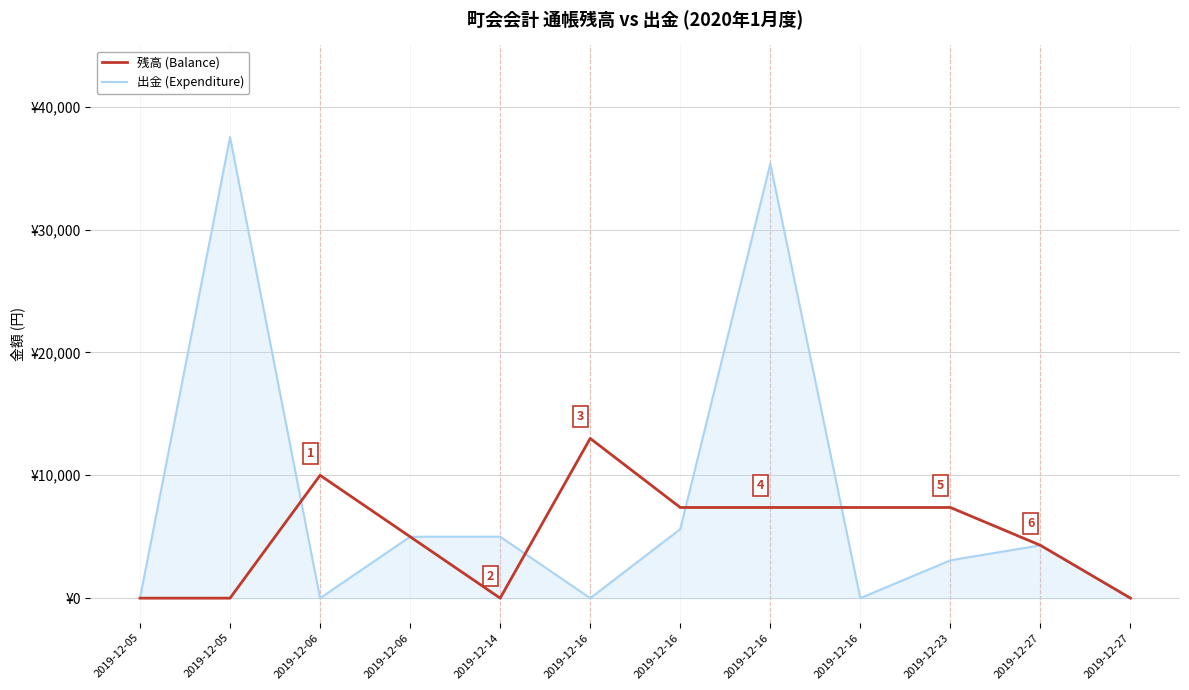

Rank the series by their average value, from lowest to highest.

残高 (Balance), 出金 (Expenditure)